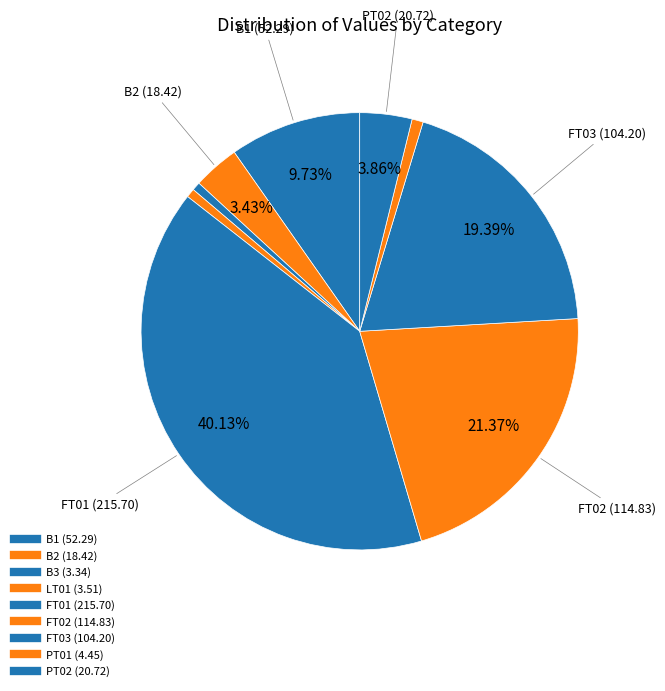

Is PT02 the majority of the pie?

No